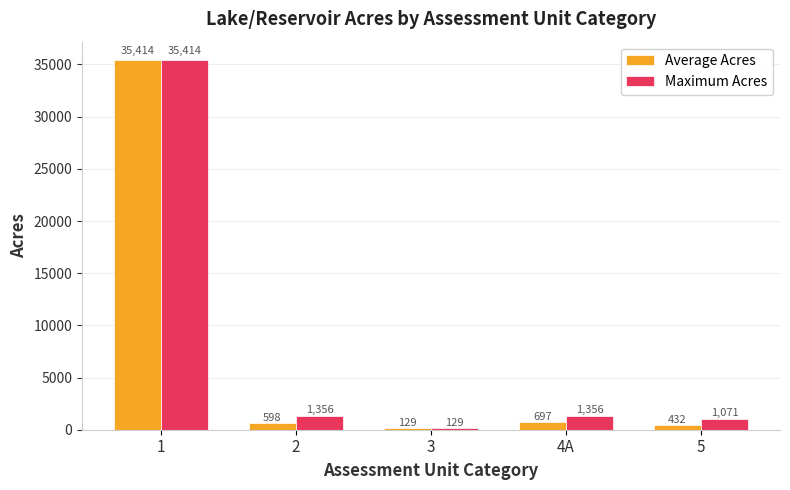

Is it true that Average Acres equals 8887.2 at 1?

False